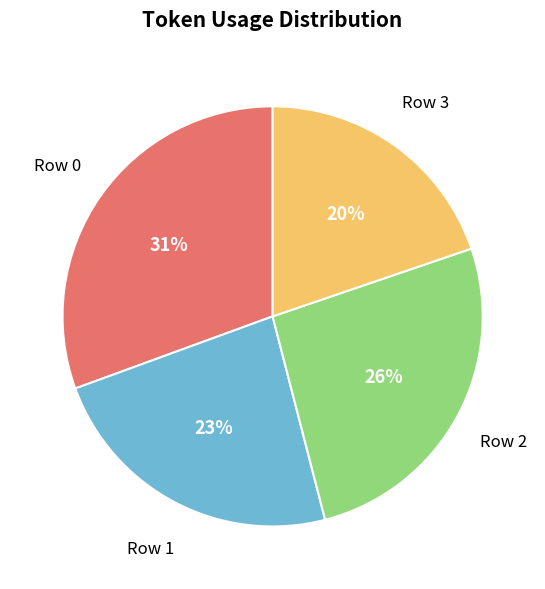

What is the smallest slice in the pie chart?

Row 3